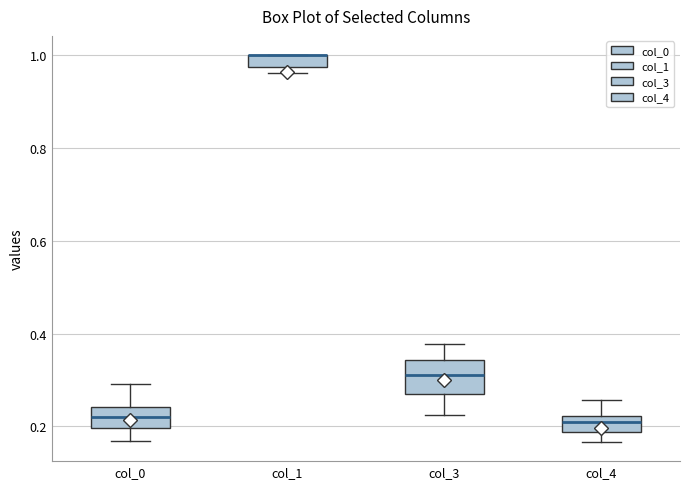

Where does the lower whisker of the box for col_3 end on the y-axis? The values are not printed on the chart, so give them approximately, as read against the axis.

0.22